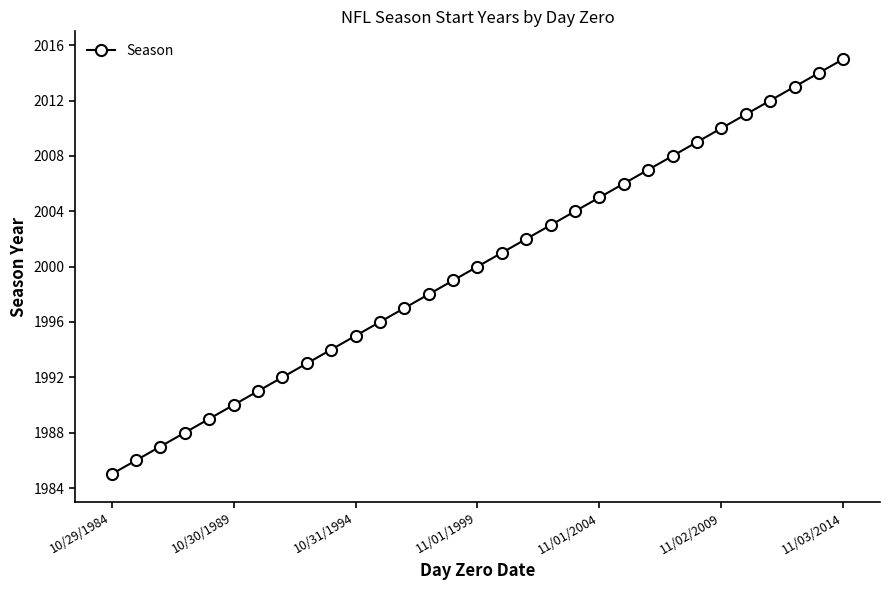

Reading right to left, extract all data points from this chart.

2015	2014	2013	2012	2011	2010	2009	2008	2007	2006	2005	2004	2003	2002	2001	2000	1999	1998	1997	1996	1995	1994	1993	1992	1991	1990	1989	1988	1987	1986	1985